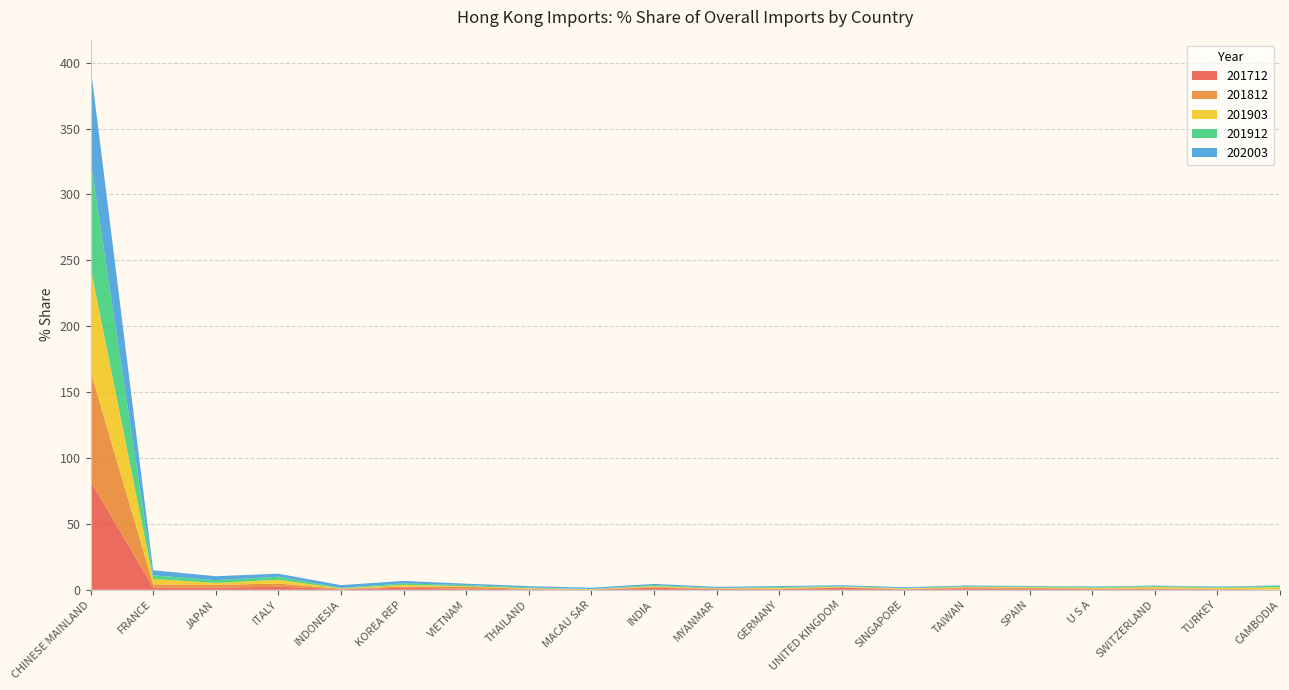

Reading left to right, list all the values displayed in this chart.

201712: 82.6	1.7	1.6	2.3	0.4	1.6	0.8	0.3	0.1	1.6	0.5	0.5	1.5	0.3	1.1	0.7	0.5	0.4	0.4	0.1
201812: 83.4	2.4	2.1	2.4	0.4	0.9	1.6	0.4	0.1	0.5	0.3	0.4	0.4	0.3	0.7	0.6	0.5	0.6	0.4	0.0
201903: 78.8	4.1	1.5	2.8	0.3	1.3	0.4	0.5	0.2	0.7	0.2	0.7	0.4	0.4	0.3	0.7	0.5	1.0	0.7	1.8
201912: 81.1	2.8	2.0	2.4	0.4	1.1	0.9	0.6	0.1	0.9	0.3	0.5	0.4	0.3	0.6	0.5	0.5	0.7	0.6	1.1
202003: 71.7	3.8	3.0	2.2	2.1	1.9	1.0	1.0	0.9	0.9	0.8	0.8	0.7	0.6	0.5	0.5	0.4	0.4	0.4	0.3